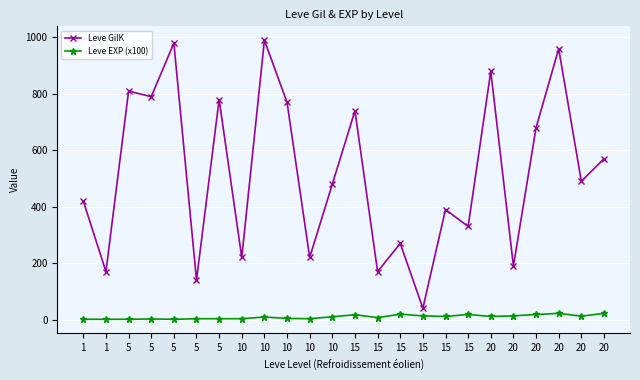

List the series in order of their peak value, highest first.

Leve GilK, Leve EXP (x100)